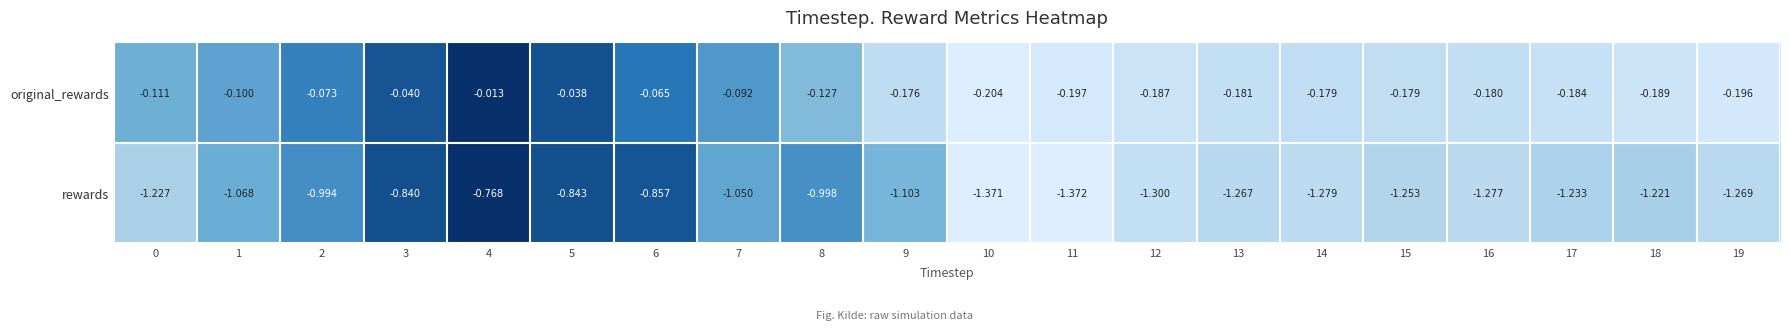

Which series changed the most between 6 and 11?

rewards